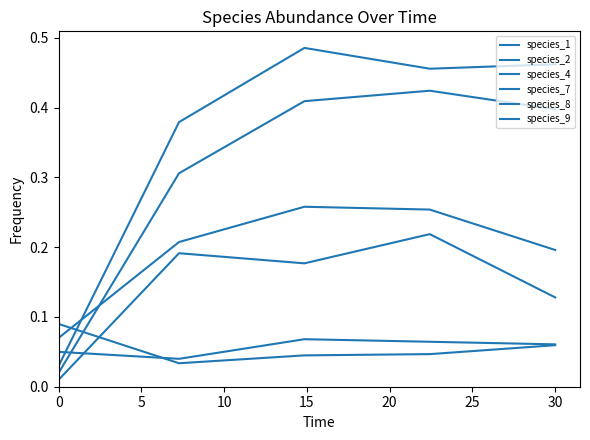

Reading left to right, list all the values displayed in this chart.

species_1: 0.1	0.0	0.1	0.1	0.1
species_2: 0.0	0.2	0.2	0.2	0.1
species_4: 0.0	0.3	0.4	0.4	0.4
species_7: 0.1	0.0	0.0	0.0	0.1
species_8: 0.1	0.2	0.3	0.3	0.2
species_9: 0.0	0.4	0.5	0.5	0.5